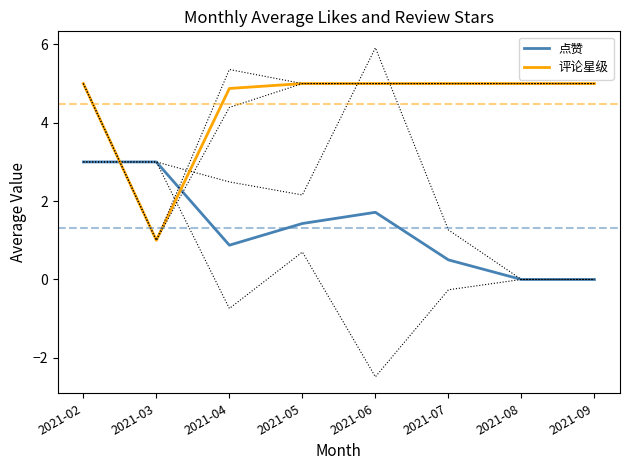

The 评论星级 series shows 8.6 at 2021-05. True or false?

False